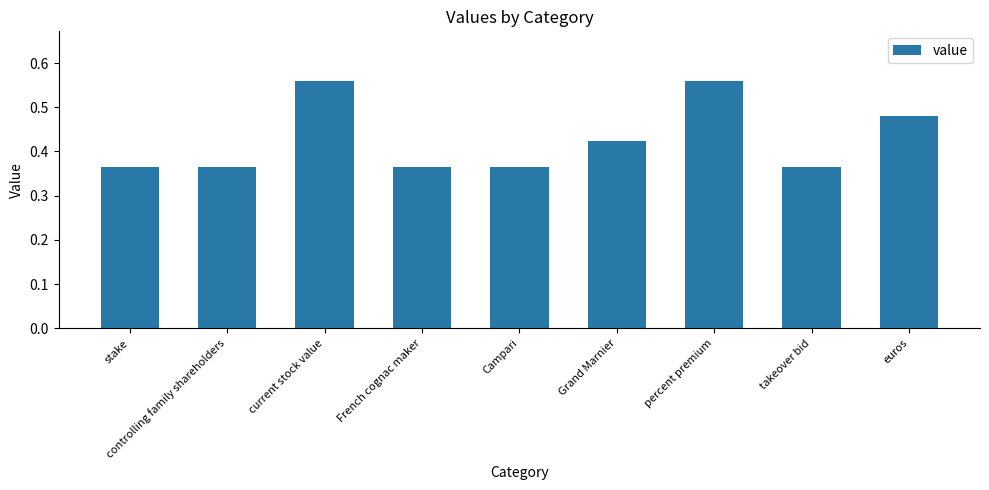

What position from the right is percent premium?

3